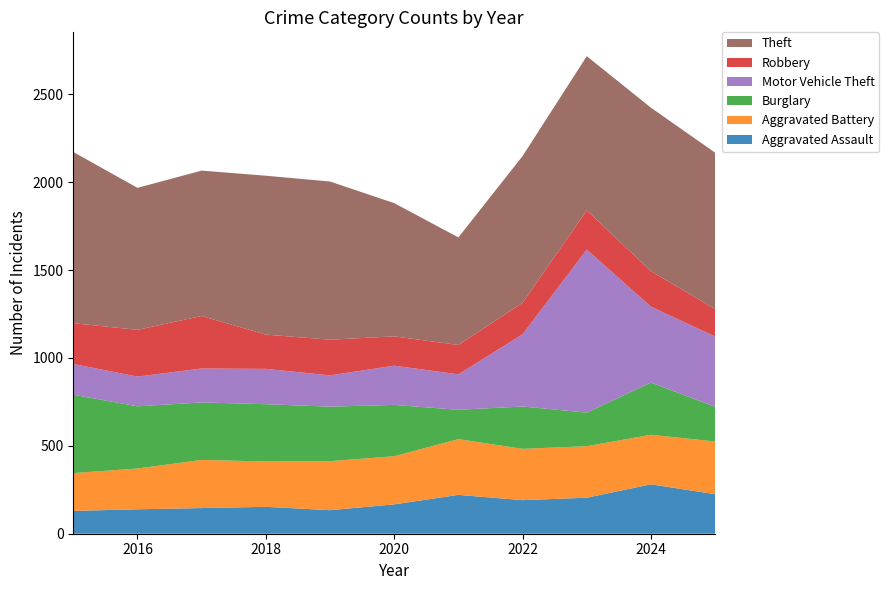

Reading left to right, list all the values displayed in this chart.

Aggravated Assault: 130	139	146	153	134	167	221	191	205	281	225
Aggravated Battery: 215	232	274	258	279	274	317	292	293	282	300
Burglary: 446	354	327	326	310	292	167	241	191	297	197
Motor Vehicle Theft: 175	169	193	201	178	223	202	411	928	432	400
Robbery: 232	266	299	195	203	167	167	179	223	202	156
Theft: 974	808	827	904	900	758	612	835	877	930	890